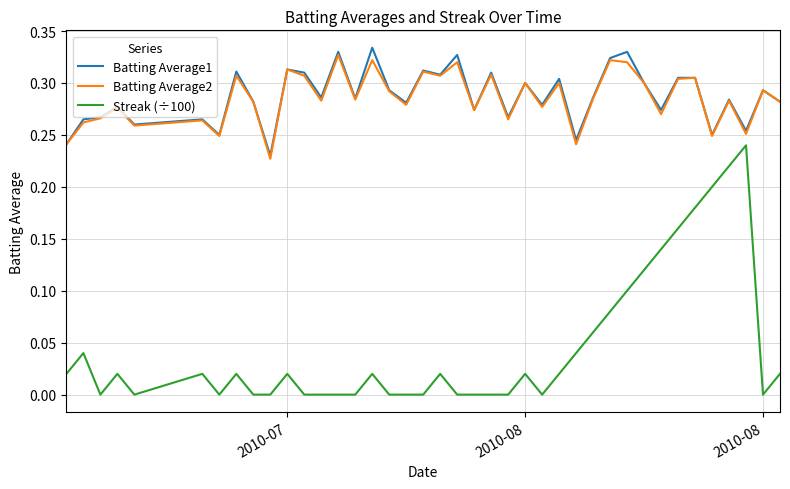

Which series has the largest range (max minus min)?

Streak (÷100)